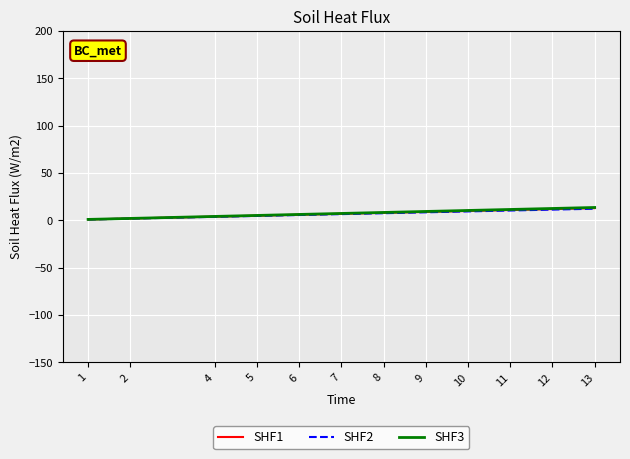

Where is SHF3 nearest to the value 7?

7